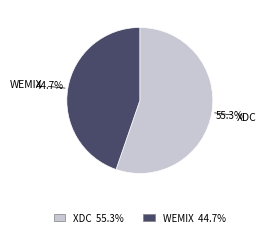

Is it true that WEMIX is 45% of the pie?

True